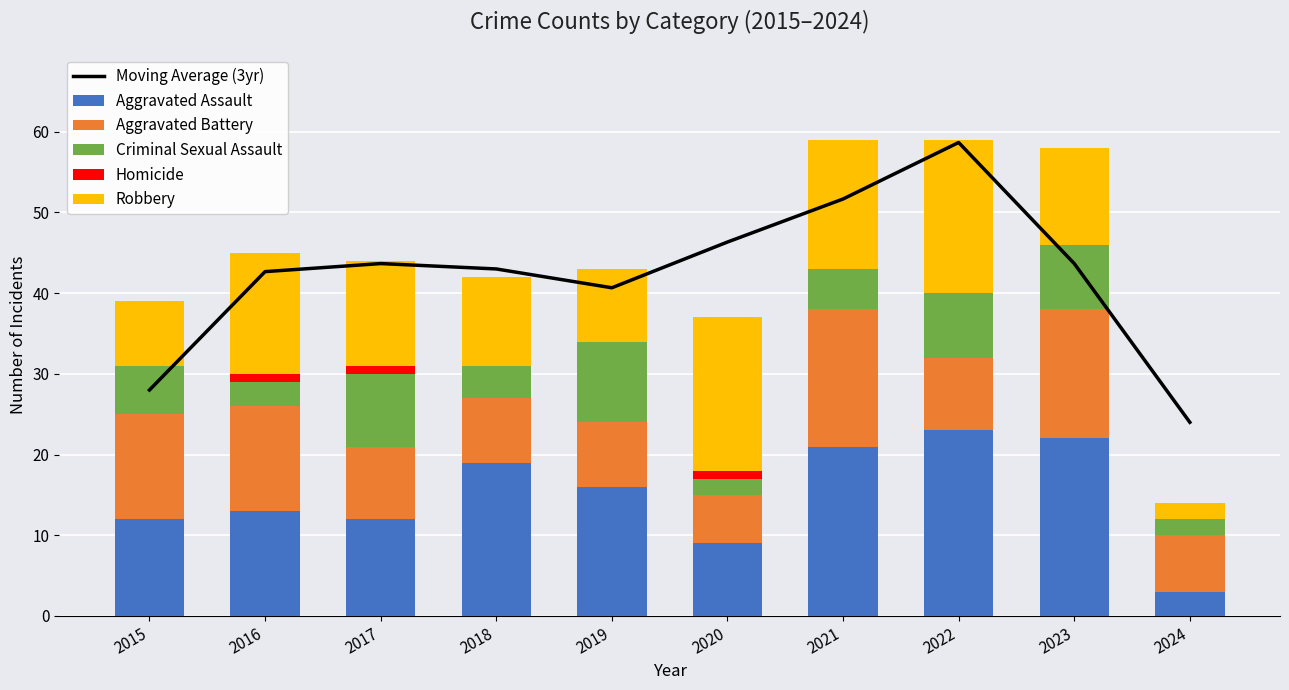

What are all the series names shown in the legend?

Moving Average (3yr), Aggravated Assault, Aggravated Battery, Criminal Sexual Assault, Homicide, Robbery